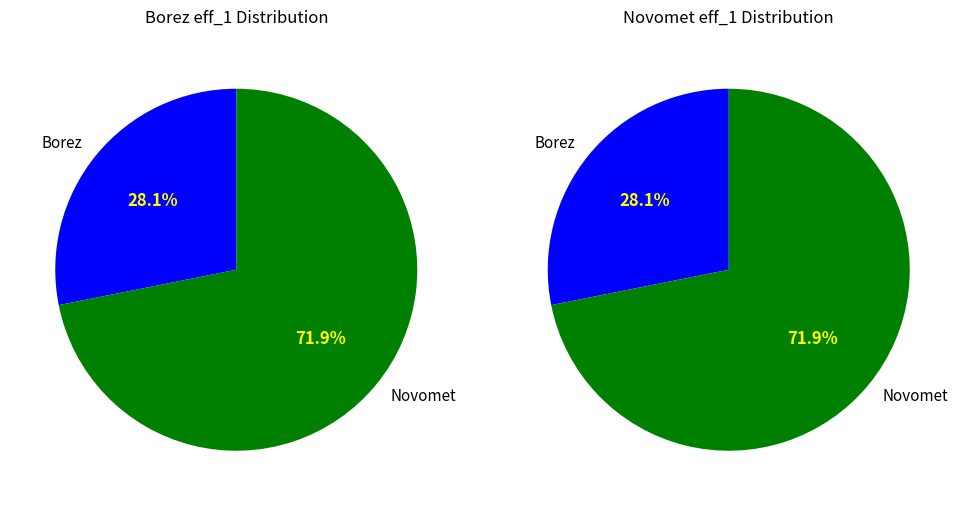

The Novomet slice represents 1% of the pie. True or false?

False